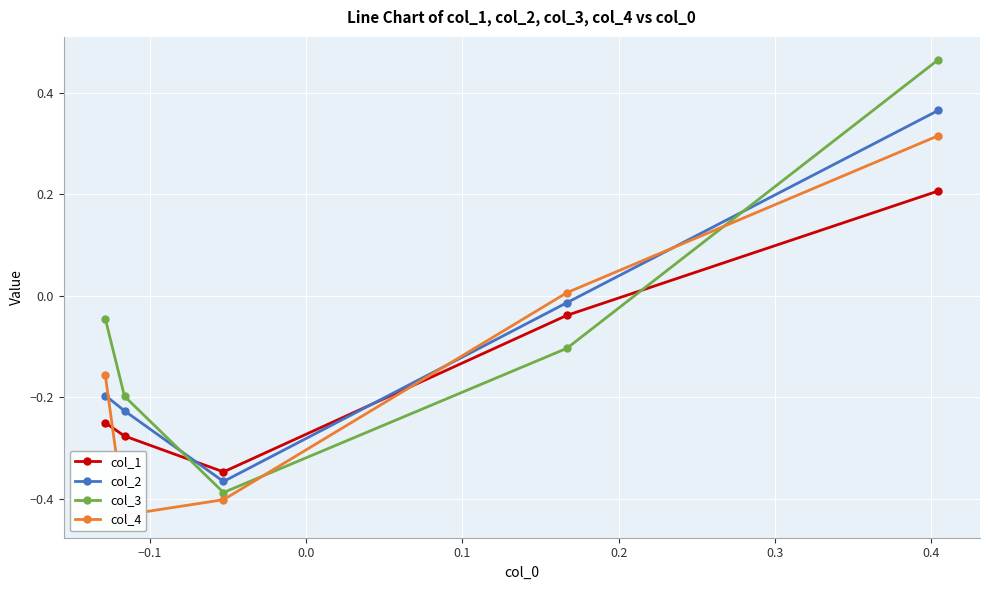

How many values in the col_1 series exceed 0?

1